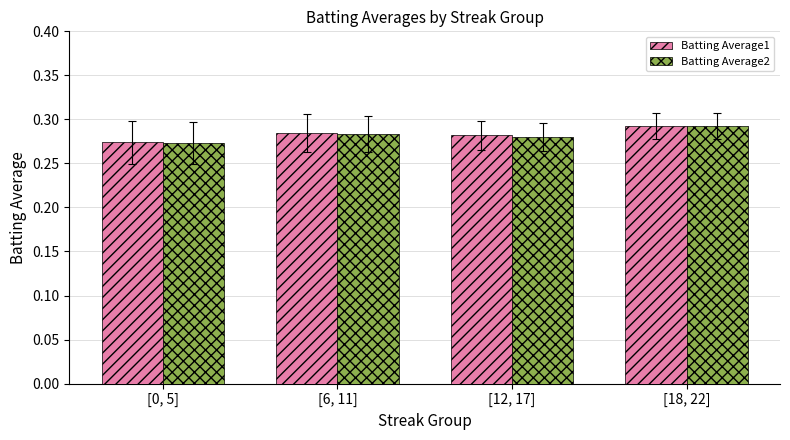

Which category has the highest value in the Batting Average2 series?

[18, 22]